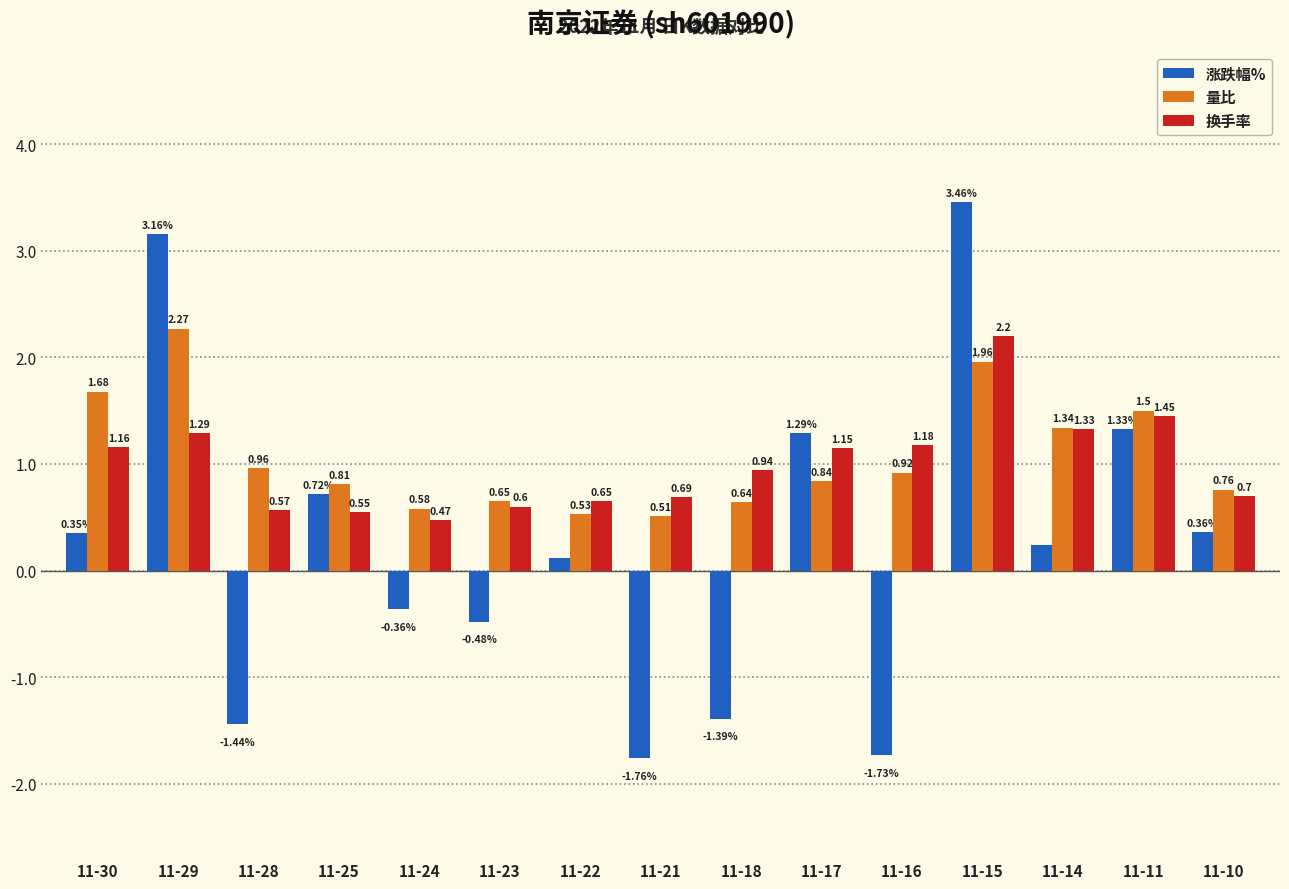

Rank the series at 11-30 from lowest to highest value.

涨跌幅%, 换手率, 量比